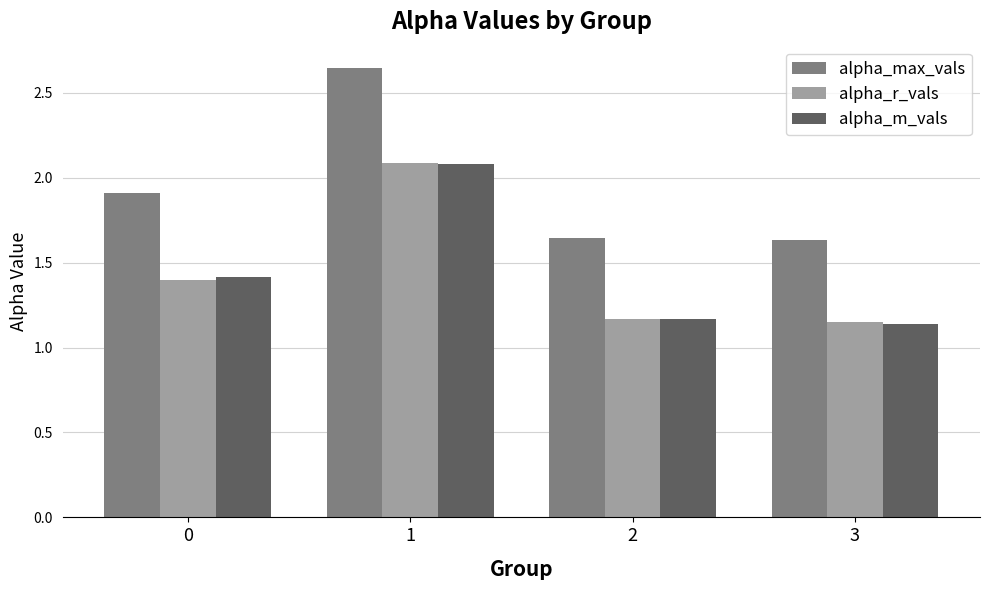

Is it true that alpha_r_vals equals 2.1 at 1?

True